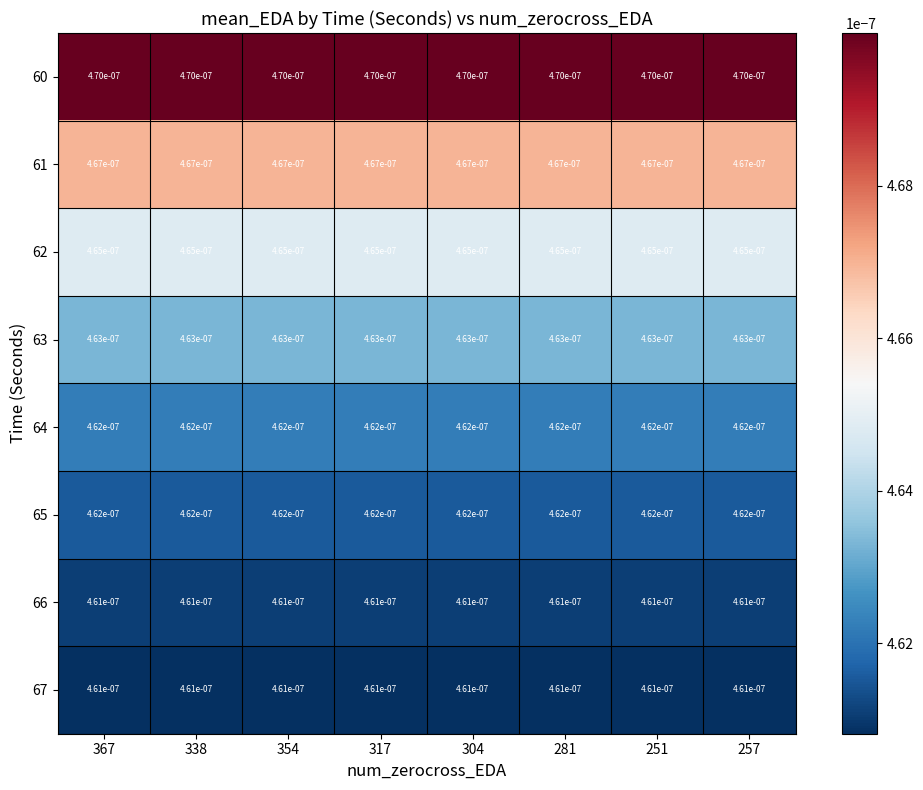

Count the number of data series in this chart.

8